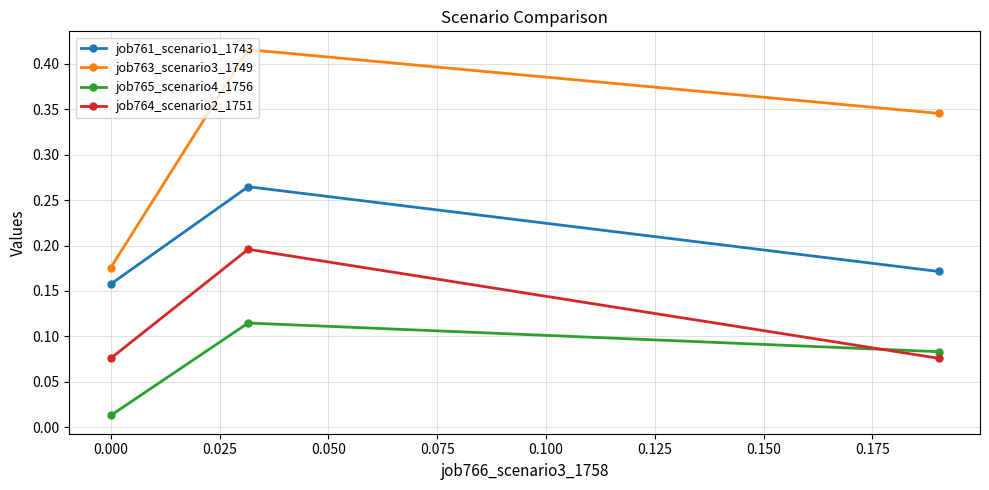

What is the sum of all job763_scenario3_1749 values?

0.9